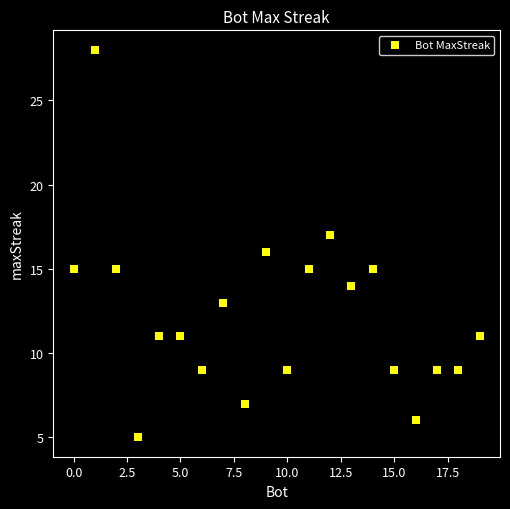

What is the range of Y values (max minus min)?

23